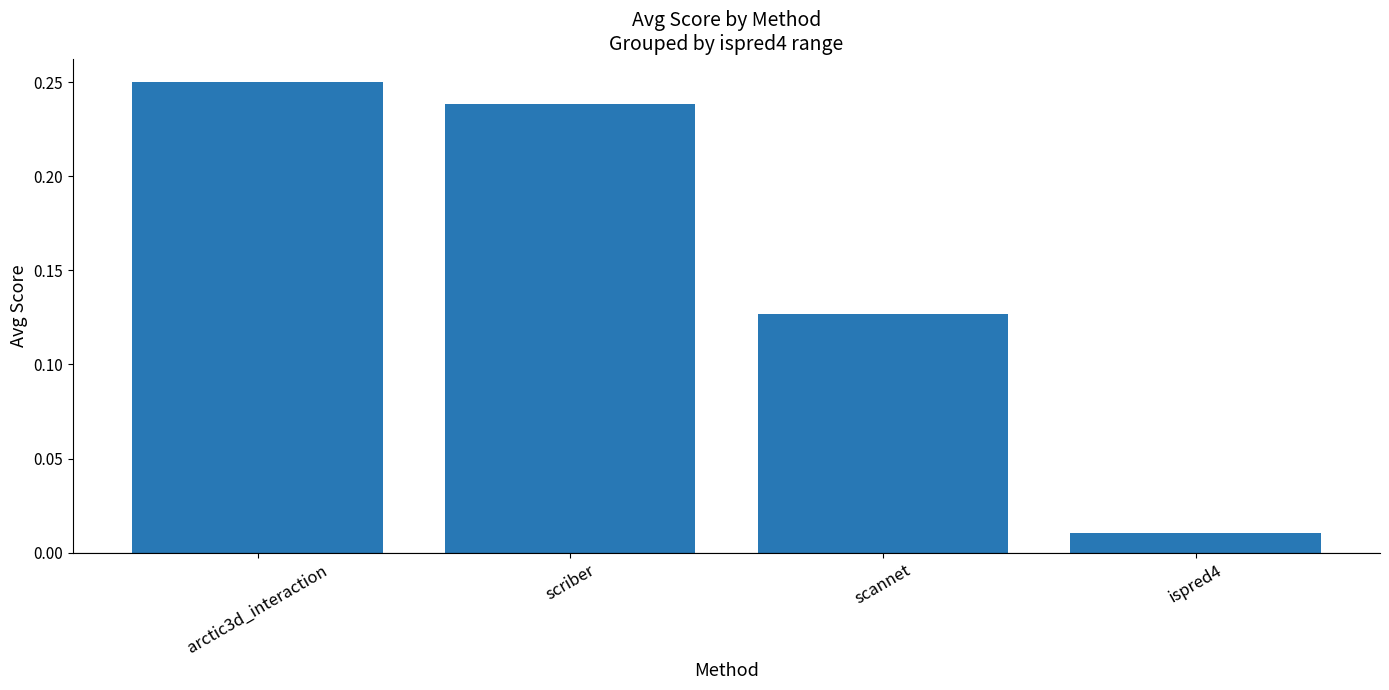

Where is the data nearest to the value 0?

ispred4